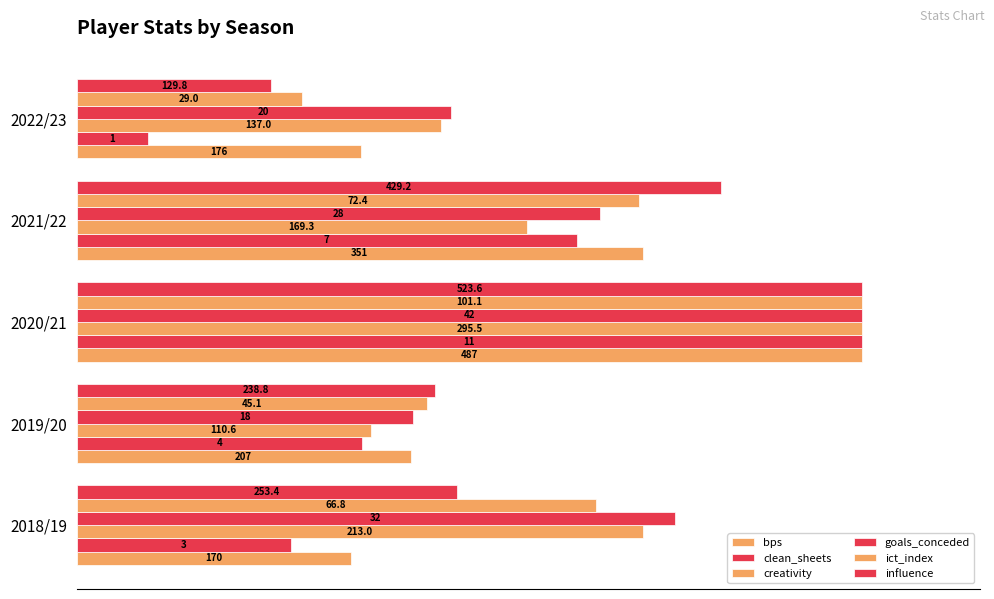

How many groups of bars are there?

5